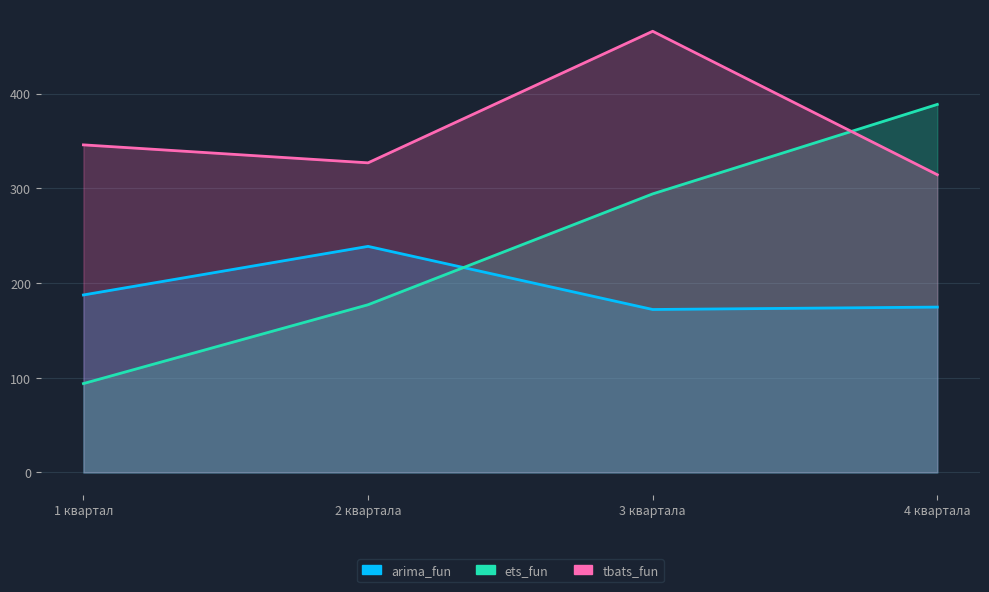

At which label is ets_fun closest to 241?

3 квартала